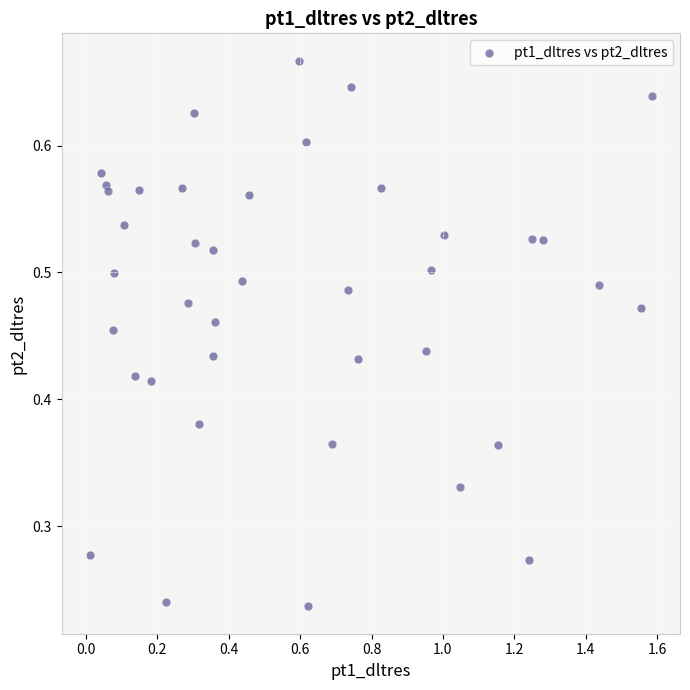

What is the range of X values (max minus min)?

1.6